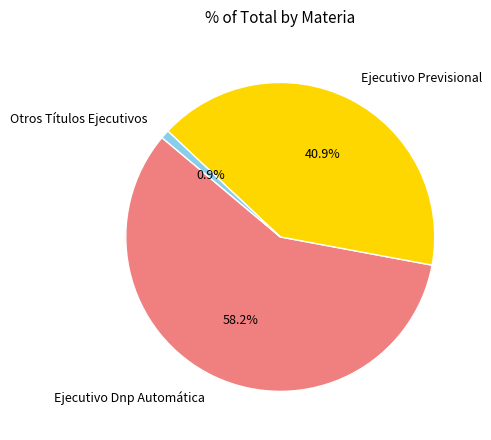

Which slice is the smallest?

Otros Títulos Ejecutivos